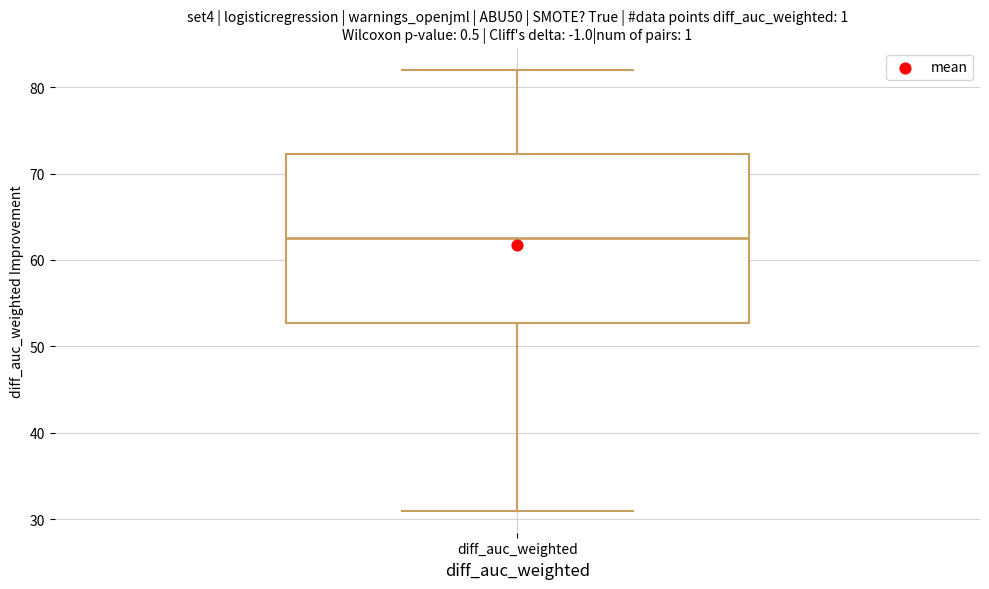

Transcribe this box plot: give where the median line is, the range the box spans, and where the two whiskers end, as read against the y-axis. The values are not printed on the chart, so give them approximately, as read against the axis.

median 63, box 53 to 72, whiskers 31 to 82